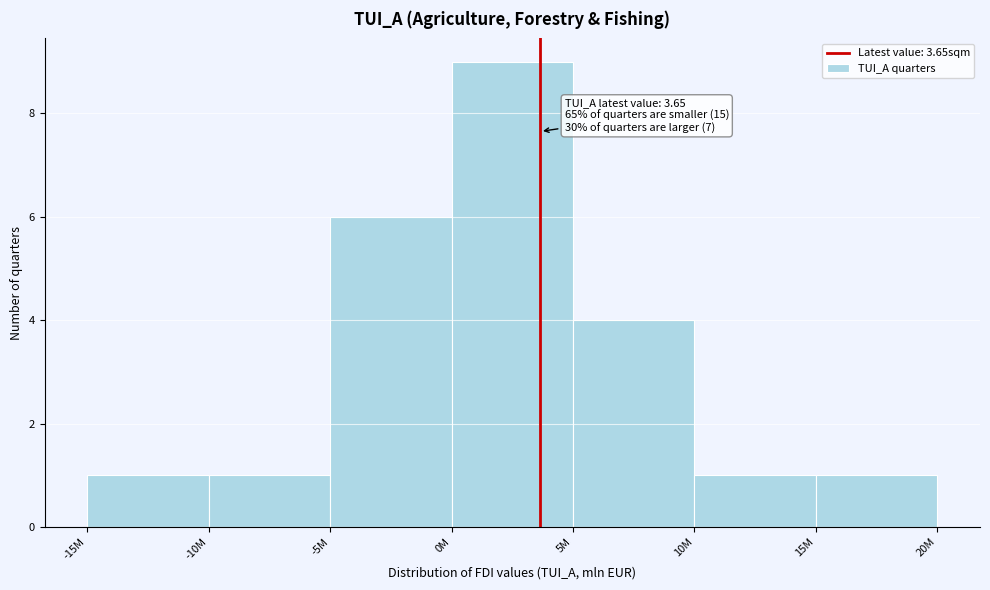

Reading left to right, extract all data points from this chart.

-15M=1	-10M=1	-5M=6	0M=9	5M=4	10M=1	15M=1